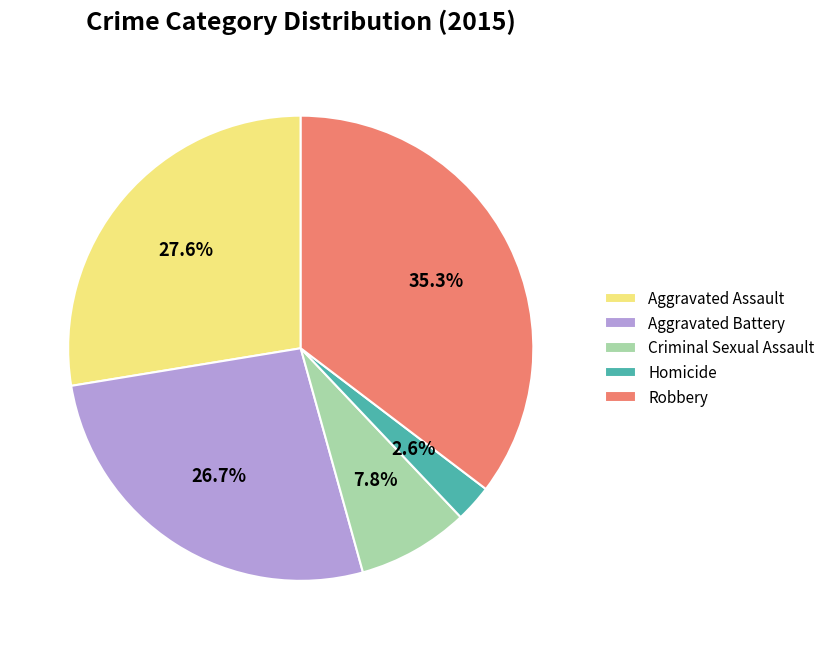

To the nearest percent, what is the average slice percentage?

20%